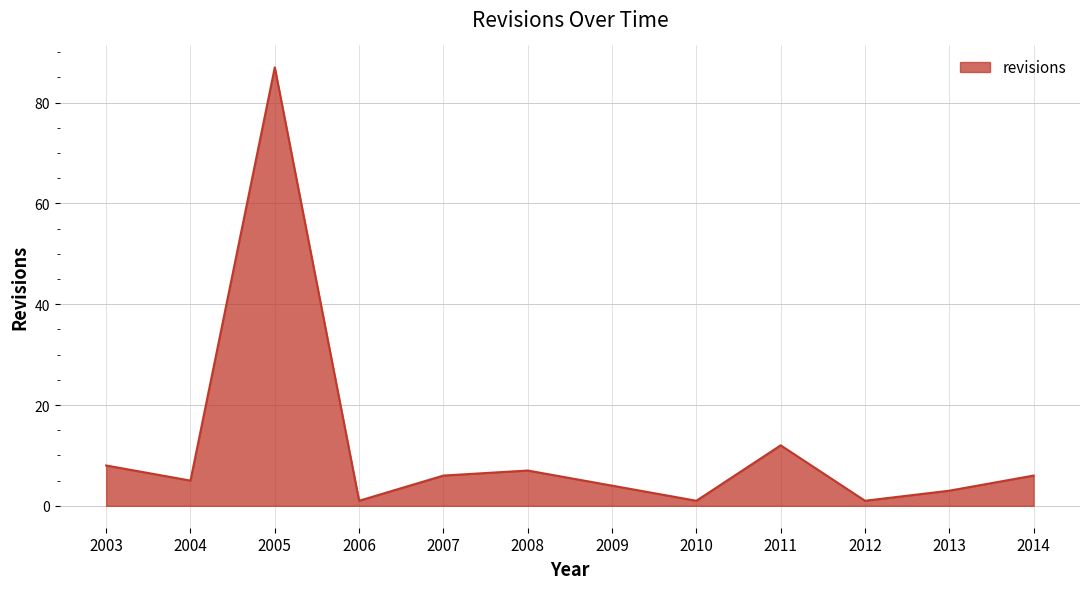

What is the maximum value shown in the chart?

87